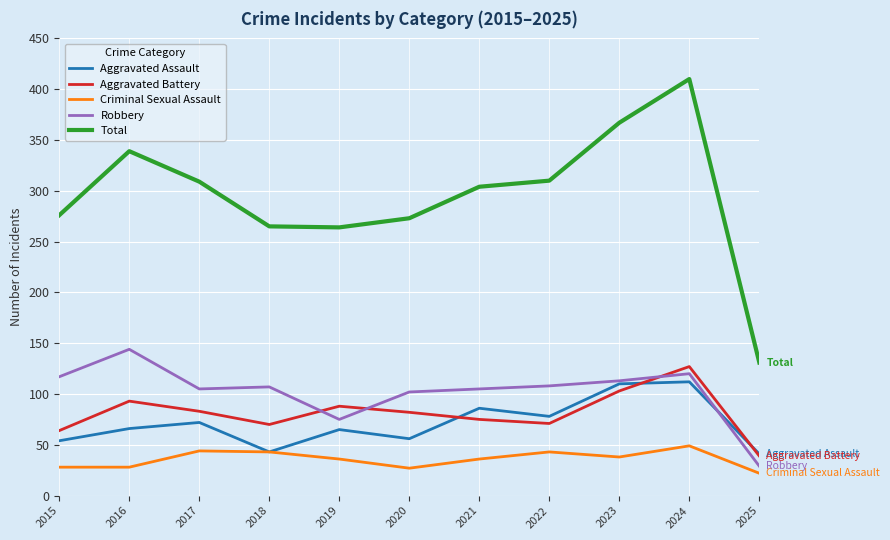

Where does the Robbery series first go above 107?

2015